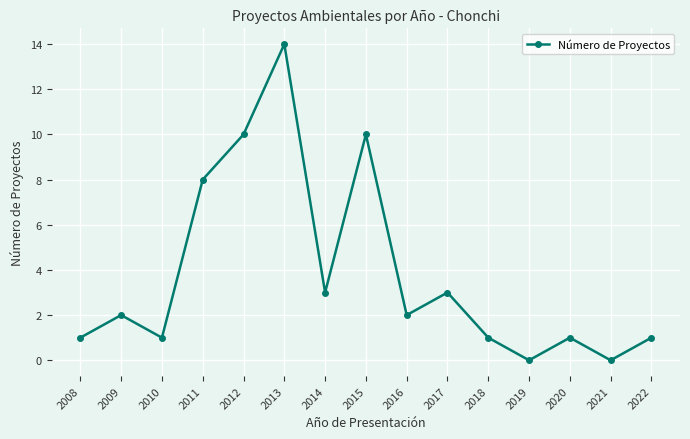

What is the change in value from 2015 to 2018?

-9